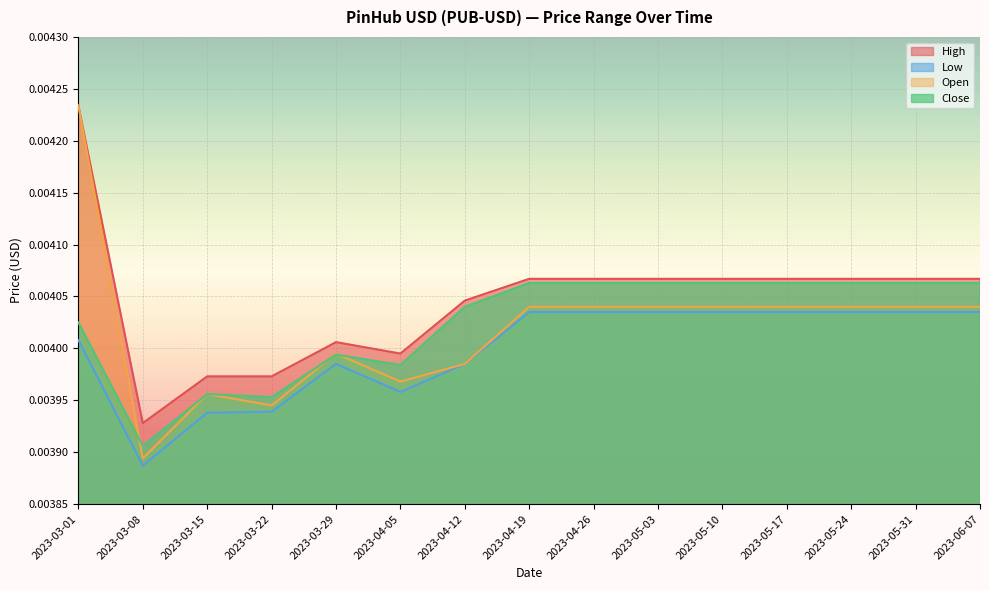

Where is the first local maximum for Close?

2023-03-15